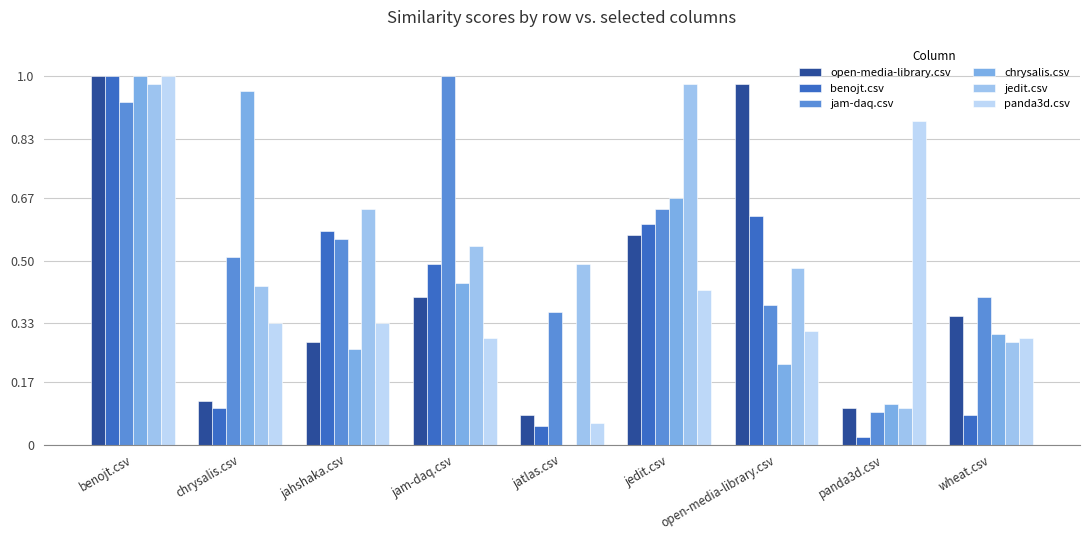

What is the label of the 8th bar from the left?

panda3d.csv